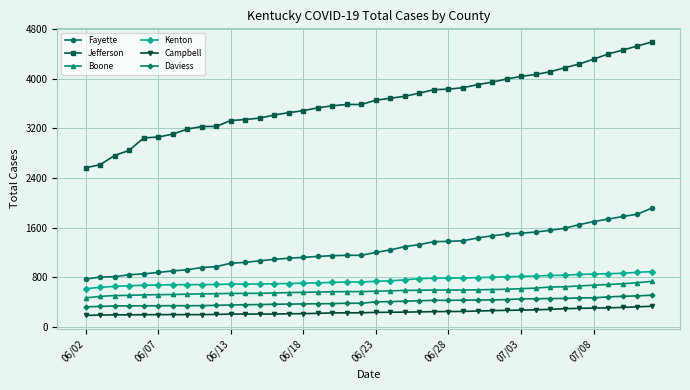

Count the number of categories in the chart.

40